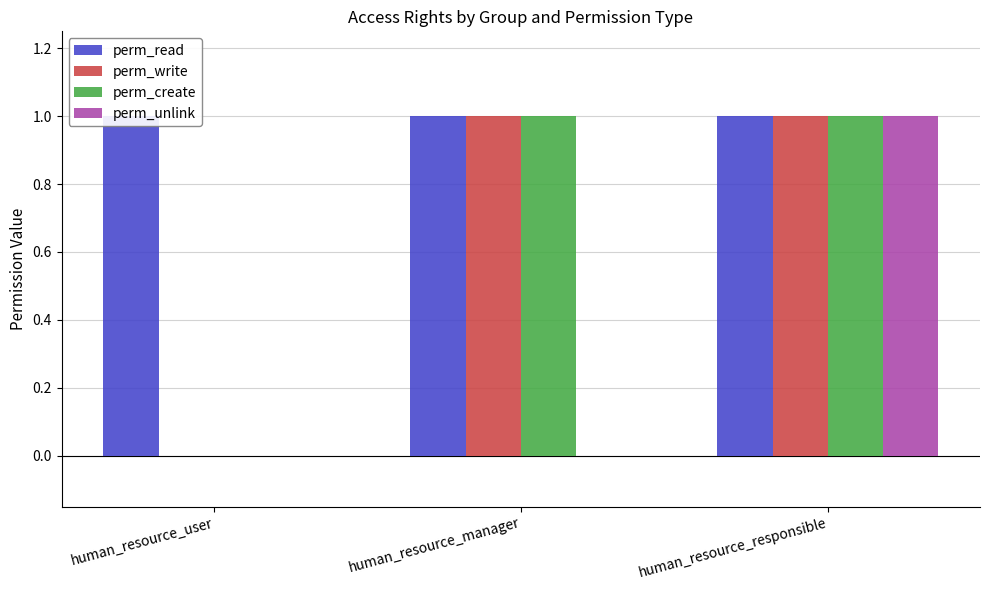

What is the label of the 3rd bar from the left?

human_resource_responsible